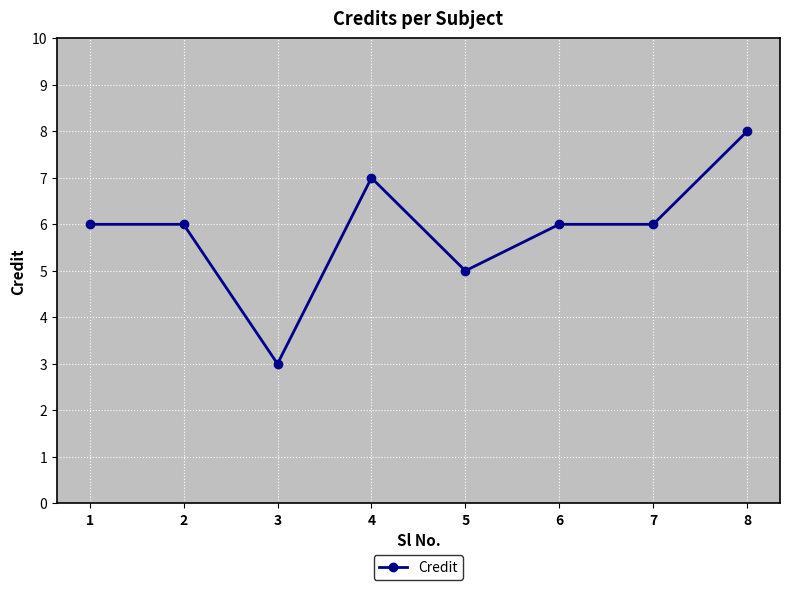

Which category has the lowest value across all series?

3